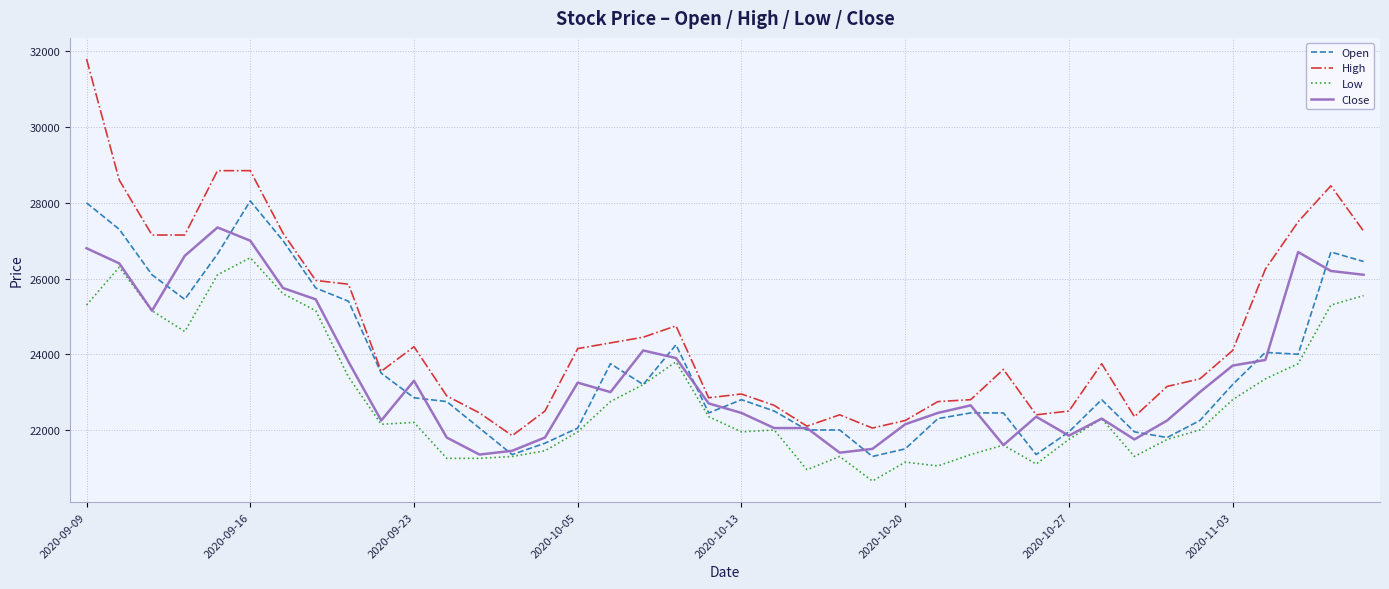

Which series has the widest spread of values?

High